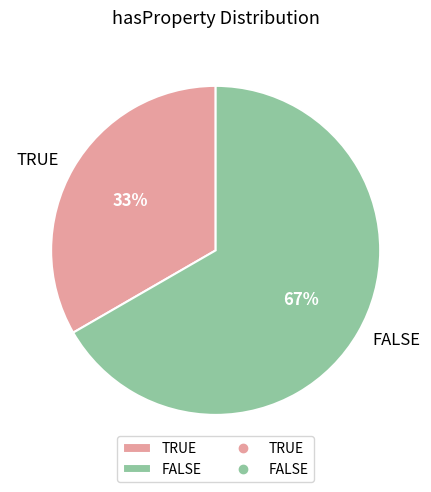

Which category has the biggest portion of the pie?

FALSE